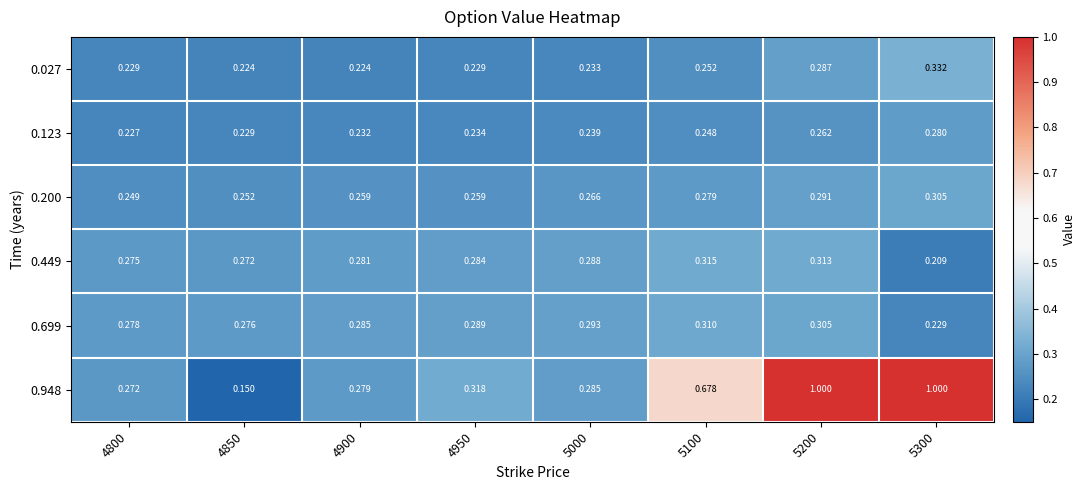

Is the value of 0.948 at 5000 greater than the value of 0.123 at 4900?

Yes